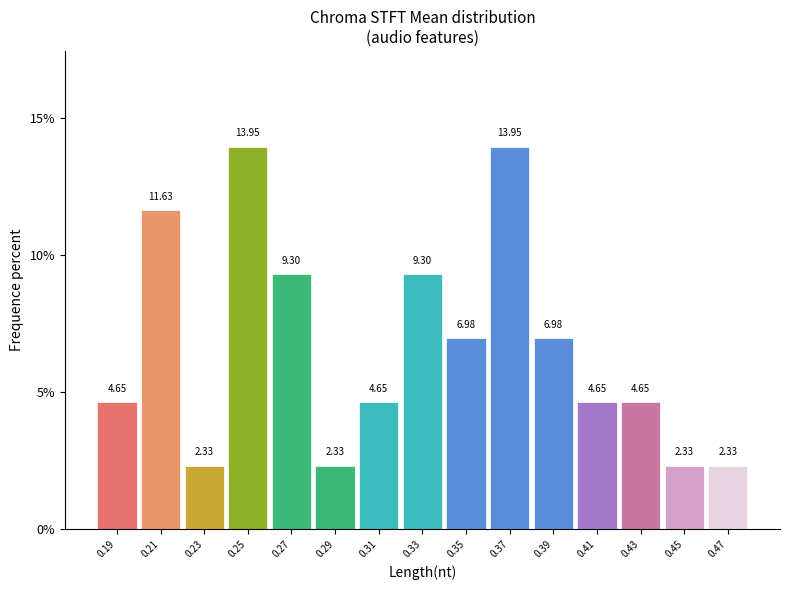

Between 0.33 and 0.25, which is larger?

0.25